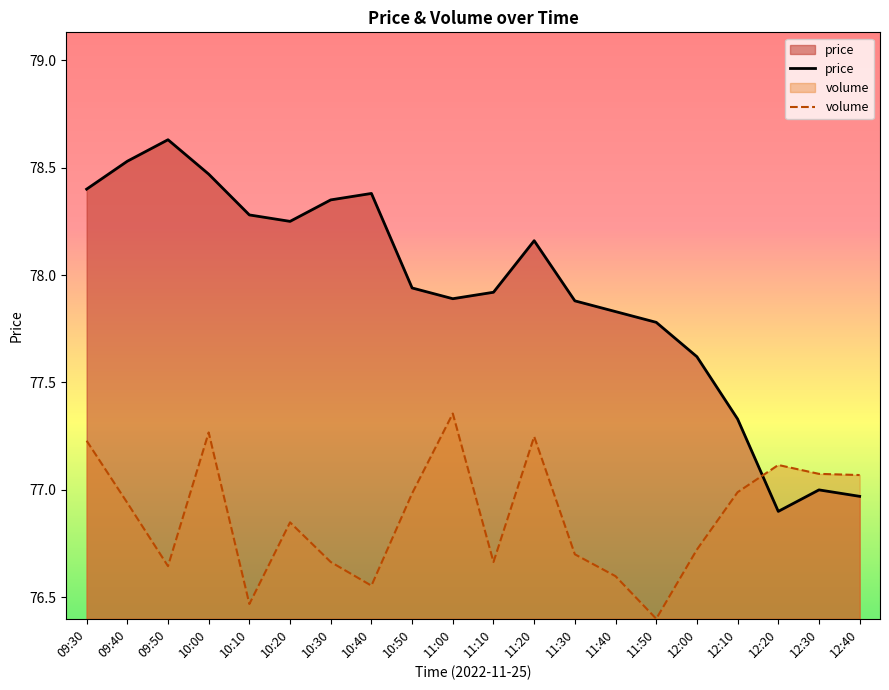

The volume series shows 77.0 at 10:50. True or false?

True